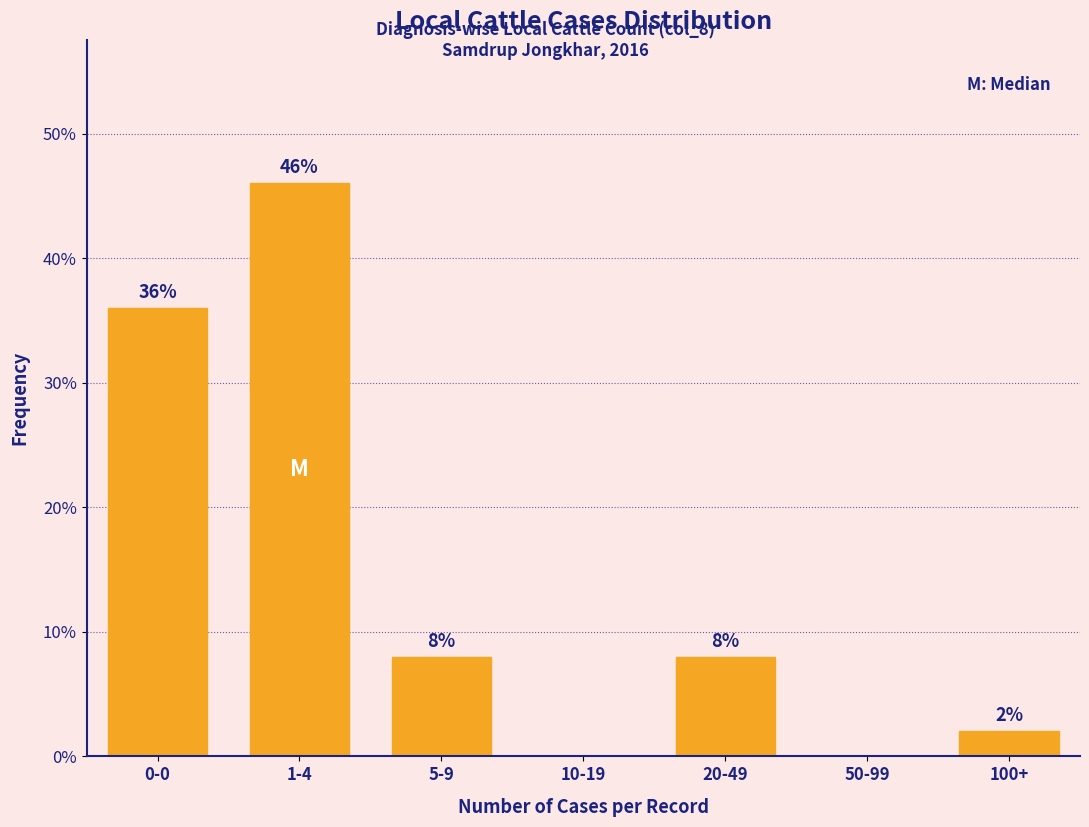

Reading left to right, what are all the values shown in this chart?

0-0=36	1-4=46	5-9=8	10-19=0	20-49=8	50-99=0	100+=2